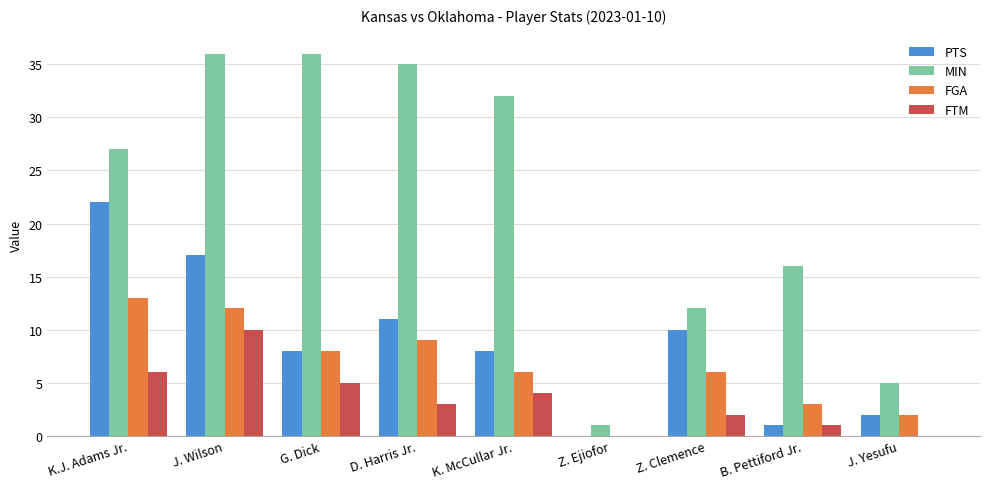

What is the maximum value for MIN?

36